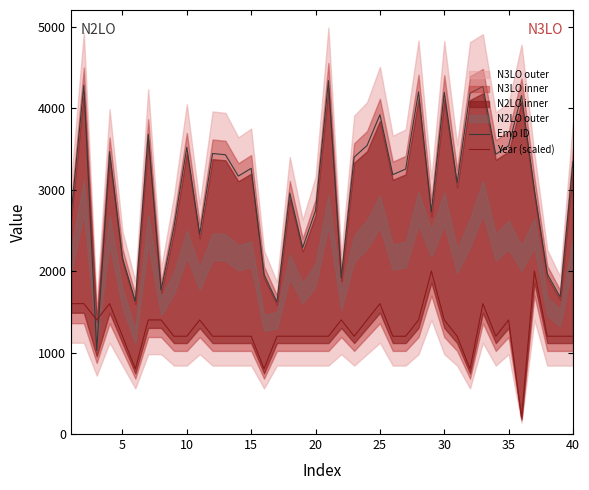

How many intersections are there between Year (scaled) and Emp ID?

2